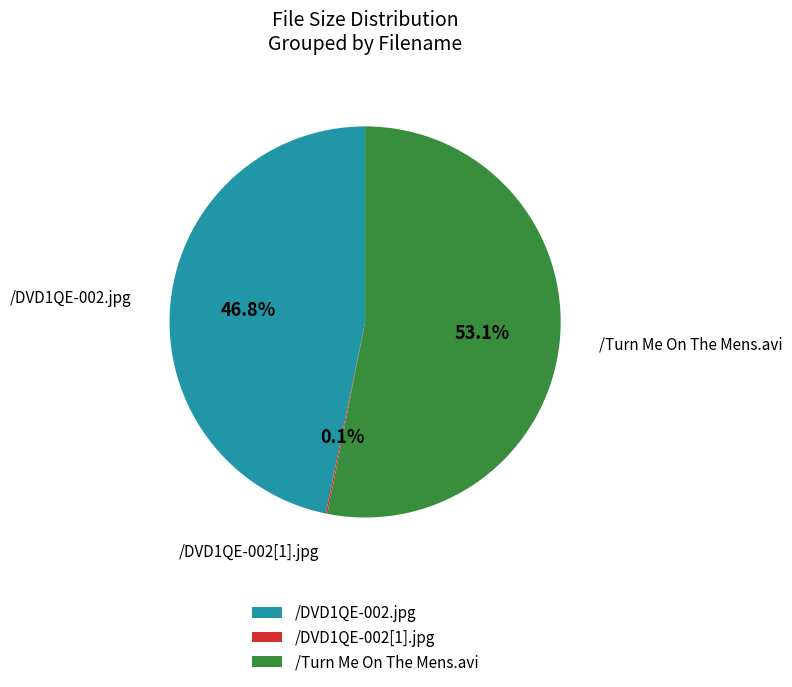

Which category accounts for the majority?

/Turn Me On The Mens.avi